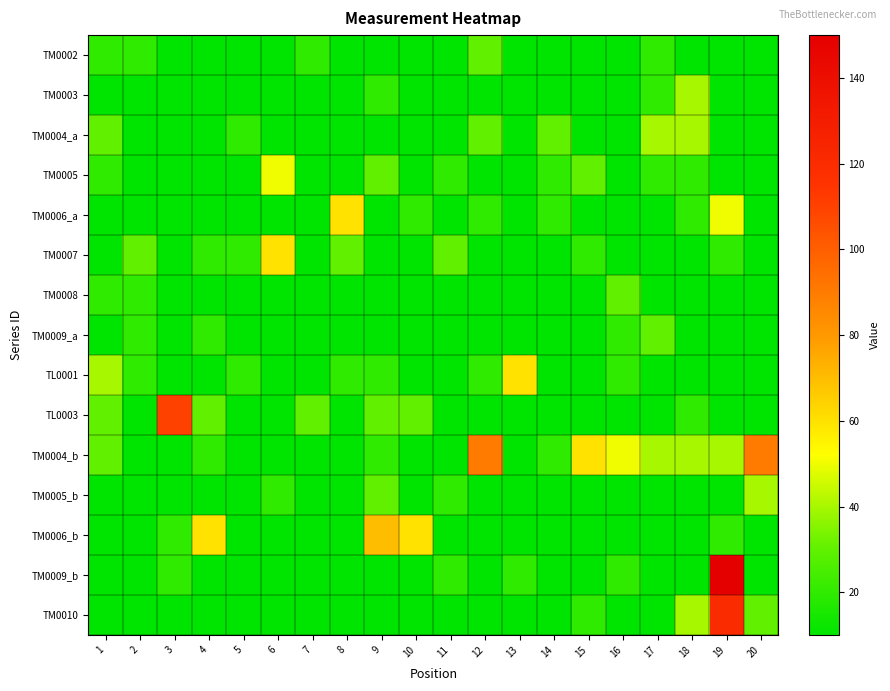

What is the total value across all series at 14?

200